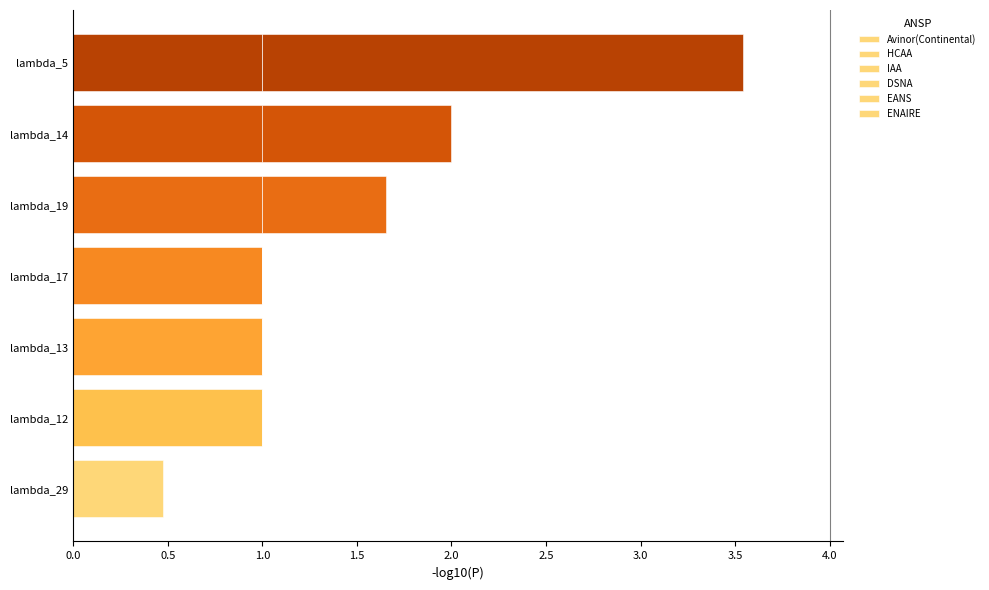

How many distinct data groups are displayed?

6